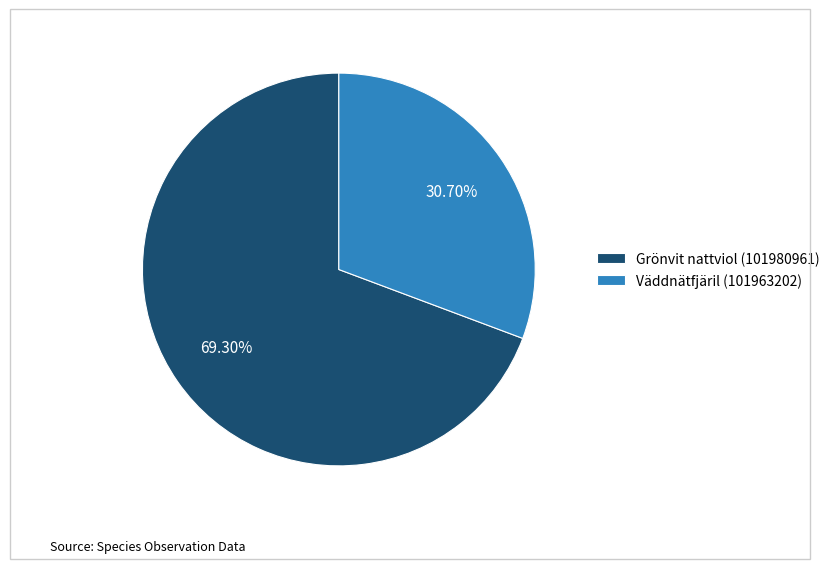

Count the number of slices in the pie.

2